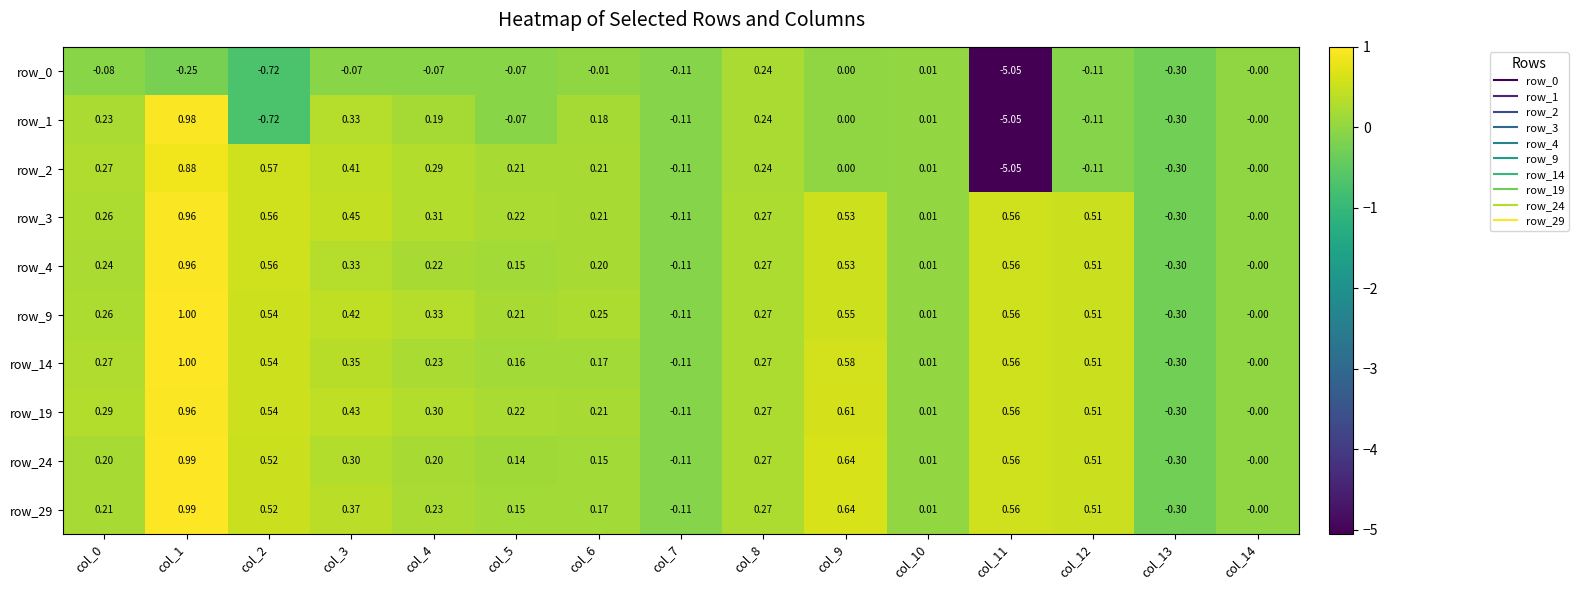

Is the value of row_2 at col_11 greater than the value of row_4 at col_14?

No